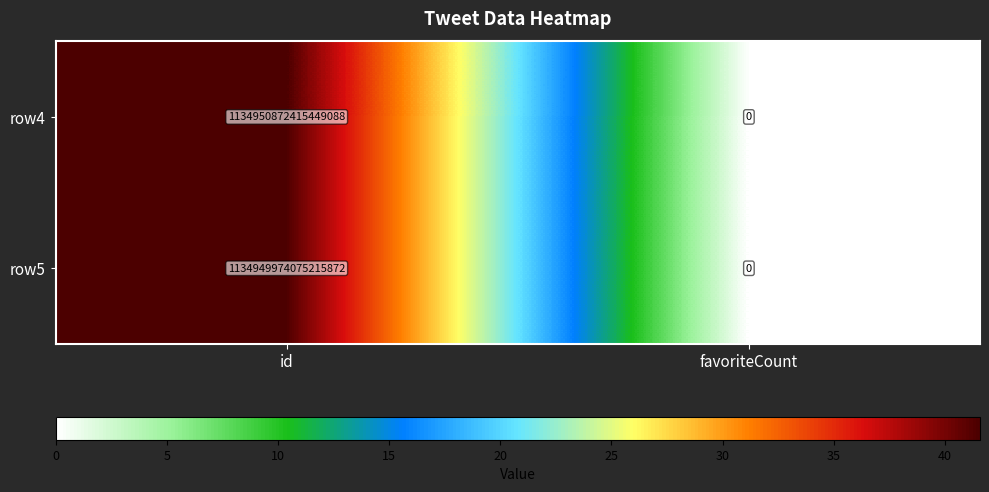

How many series are shown in this chart?

2